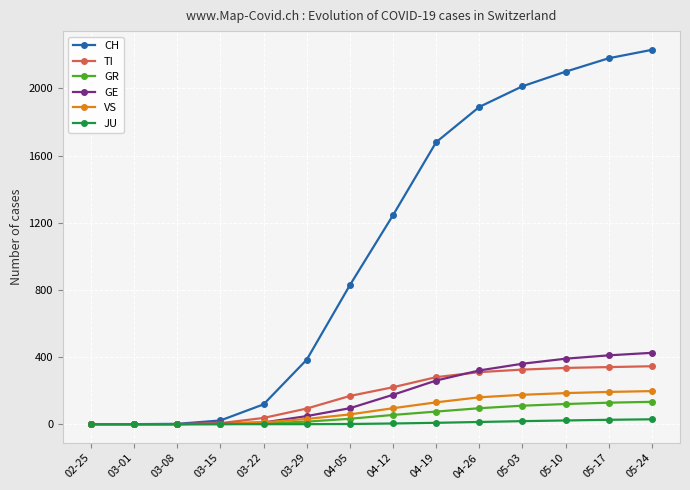

Is the value of CH at 03-22 greater than the value of TI at 04-19?

No